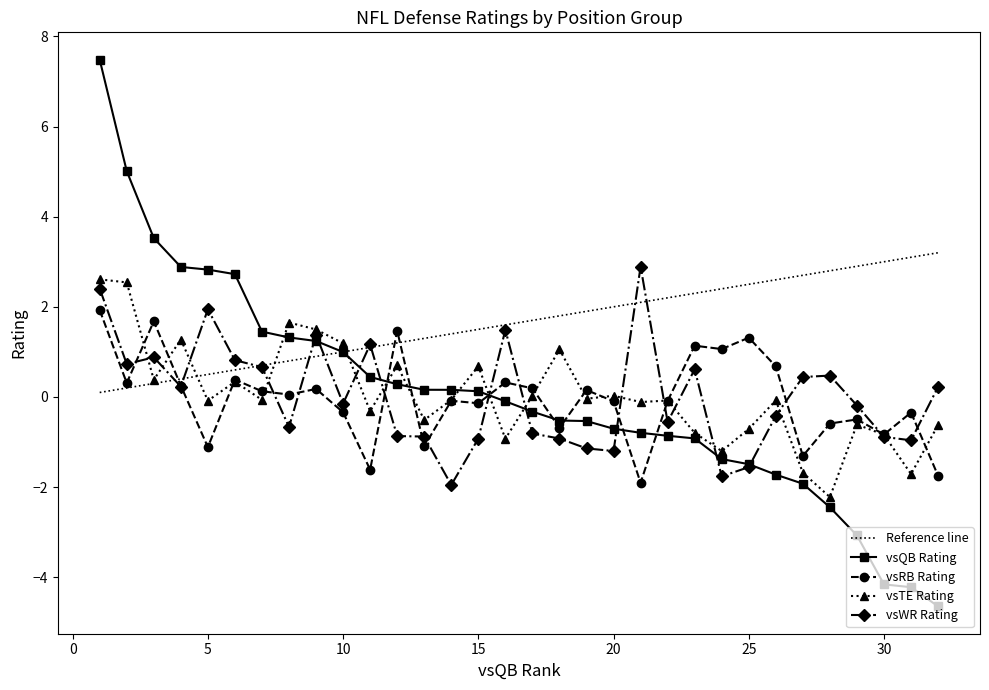

True or false: vsTE Rating has more than 1 interior local peaks.

True